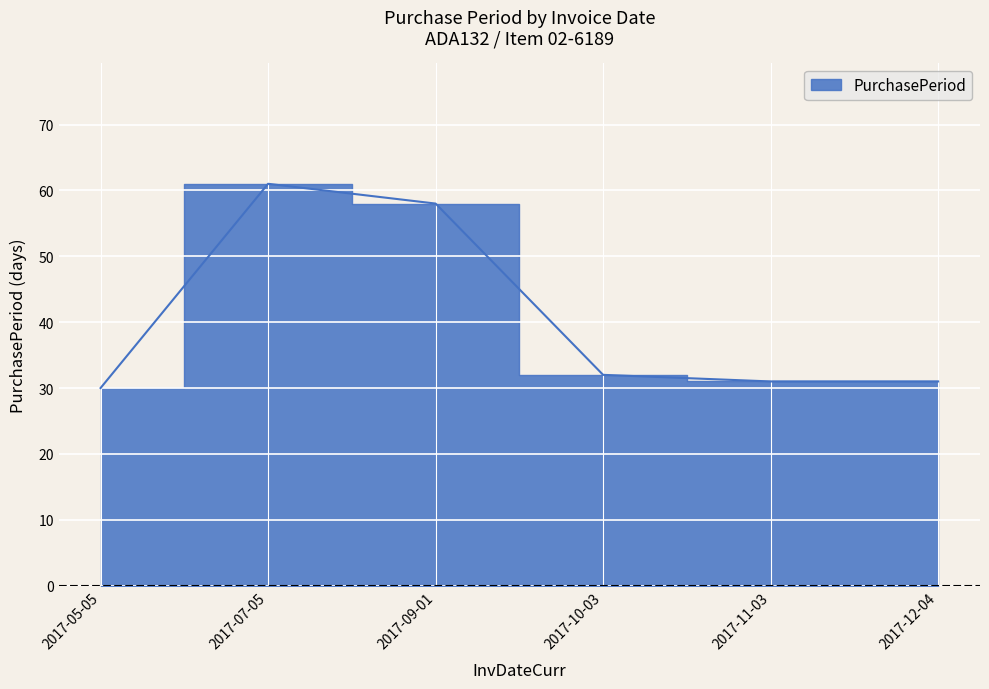

How many points are higher than both their immediate neighbors (excluding endpoints)?

1